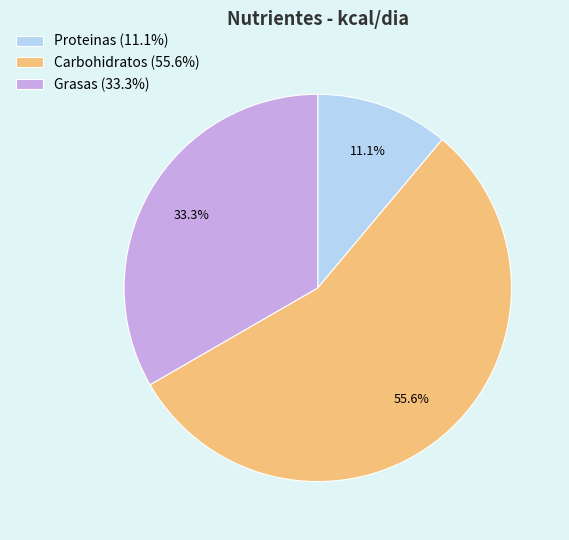

How many segments does this pie chart have?

3